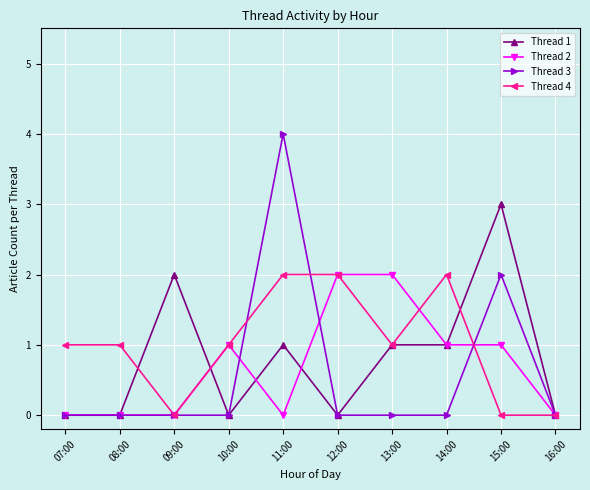

What are all the series names shown in the legend?

Thread 1, Thread 2, Thread 3, Thread 4